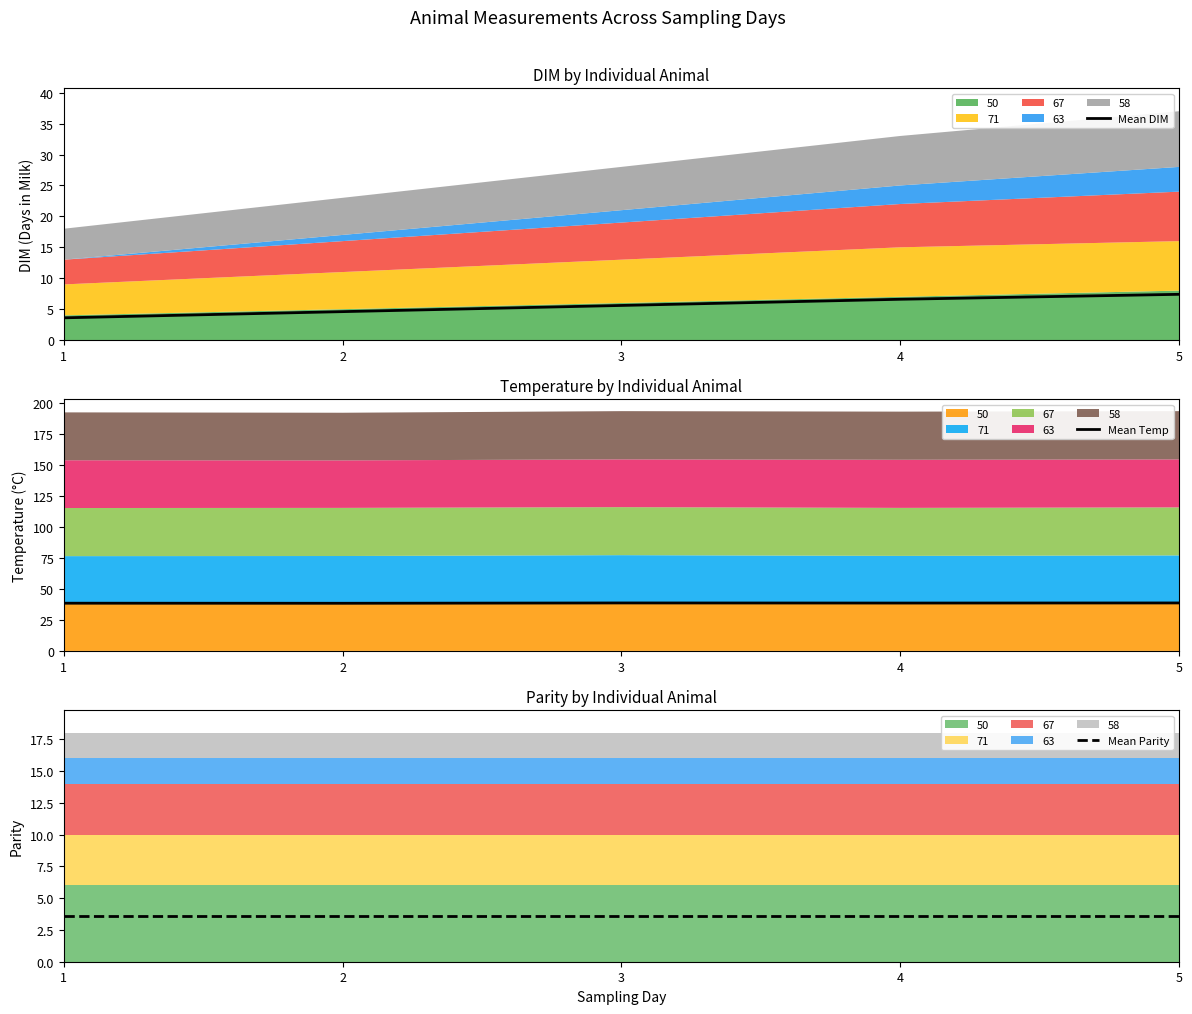

True or false: Mean DIM and Mean Parity cross at least once.

False